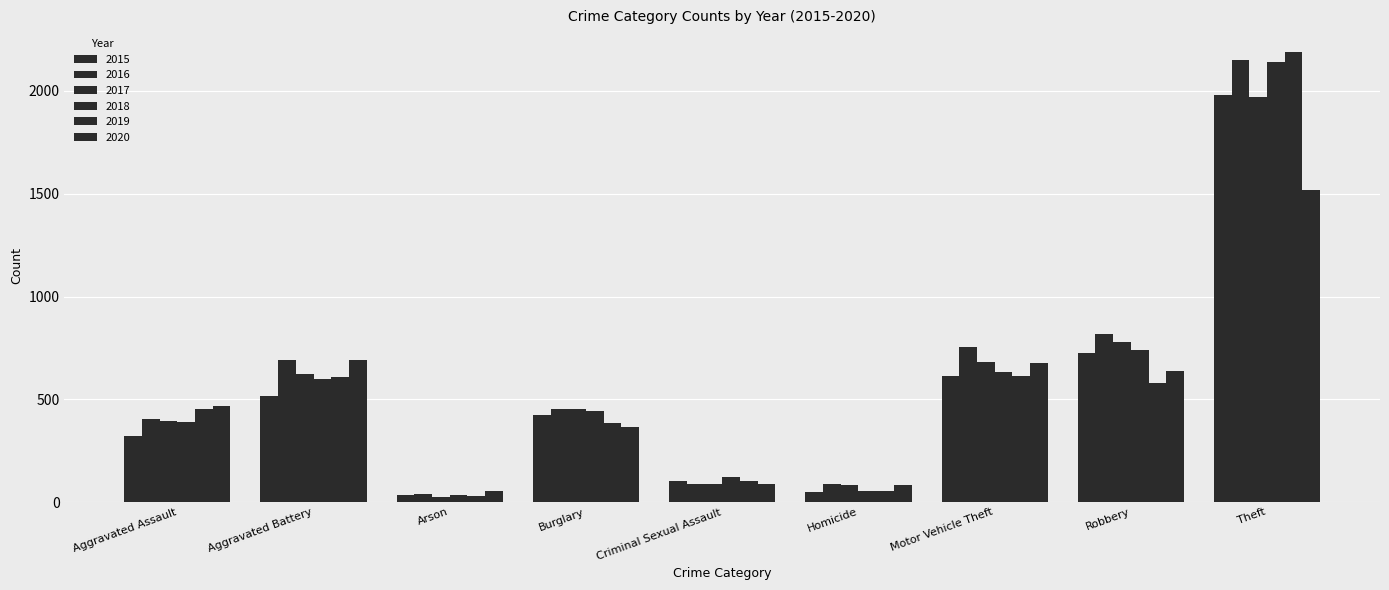

What is the lowest value of the 2019 series?

32